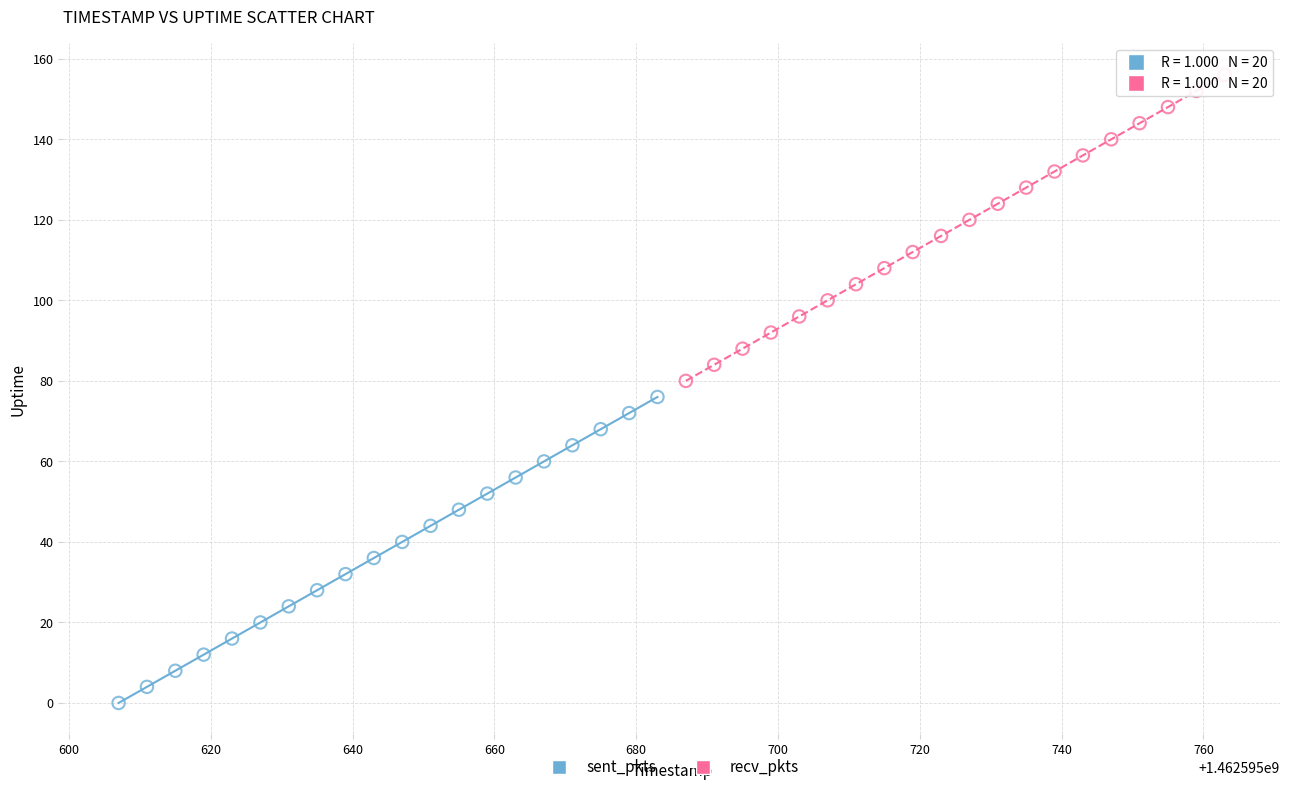

Which series reaches the minimum Y coordinate?

sent_pkts